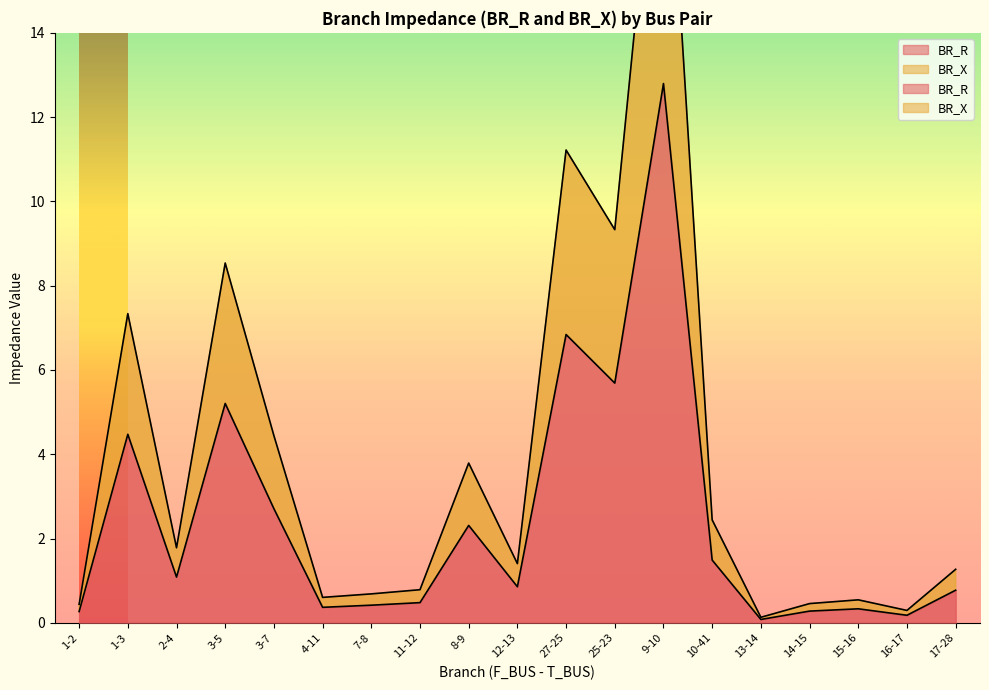

What is the difference between the highest and lowest values at 1-2?

0.2